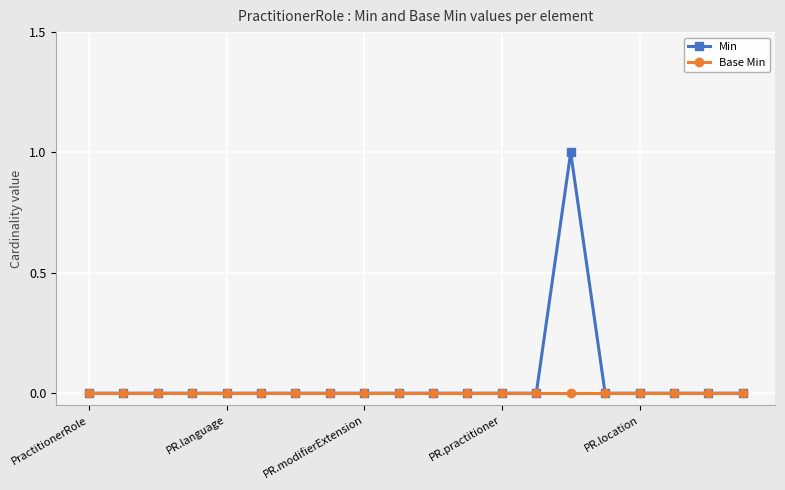

What is the maximum value shown in the chart?

1